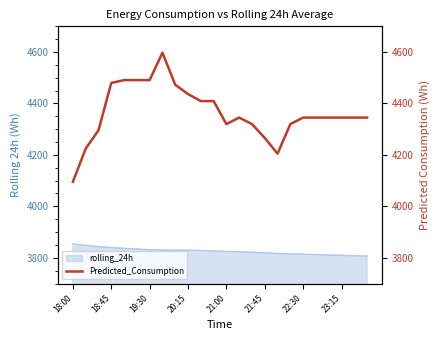

The rolling_24h series shows 6306.1 at 18:00. True or false?

False